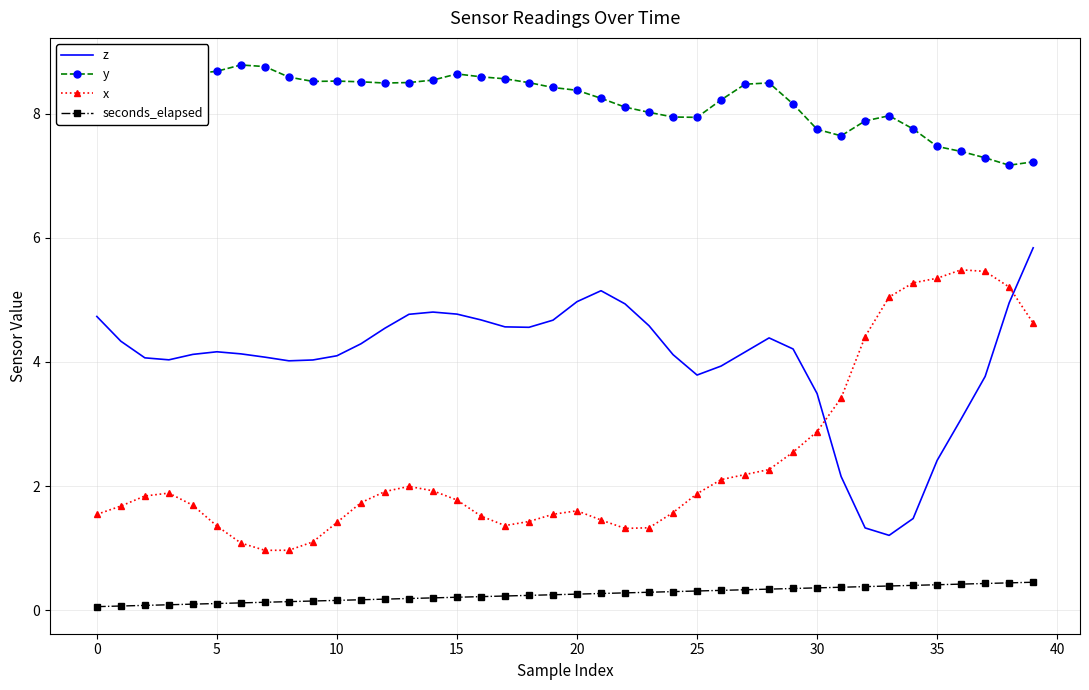

What is the maximum value shown in the chart?

8.8